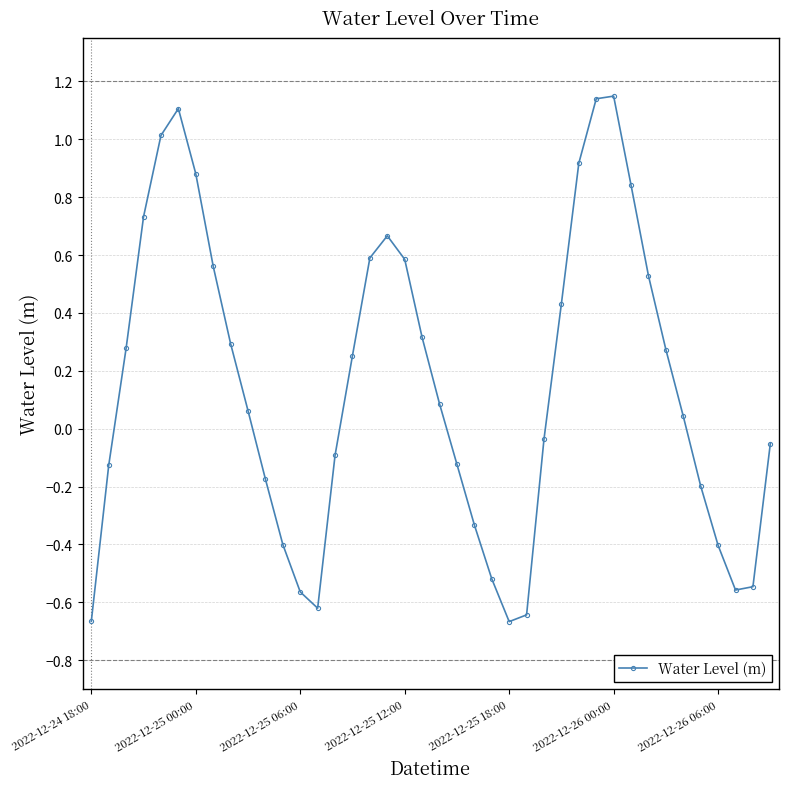

How many positive values are there?

22